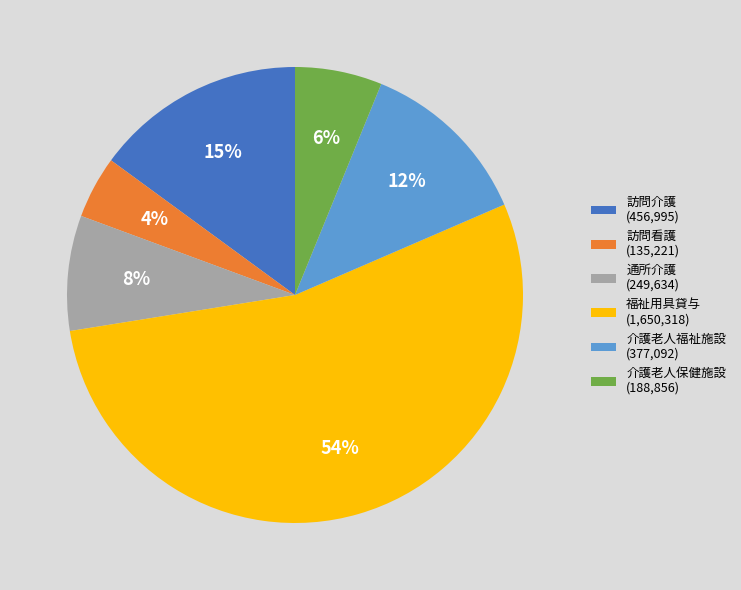

How many slices are in this pie chart?

6